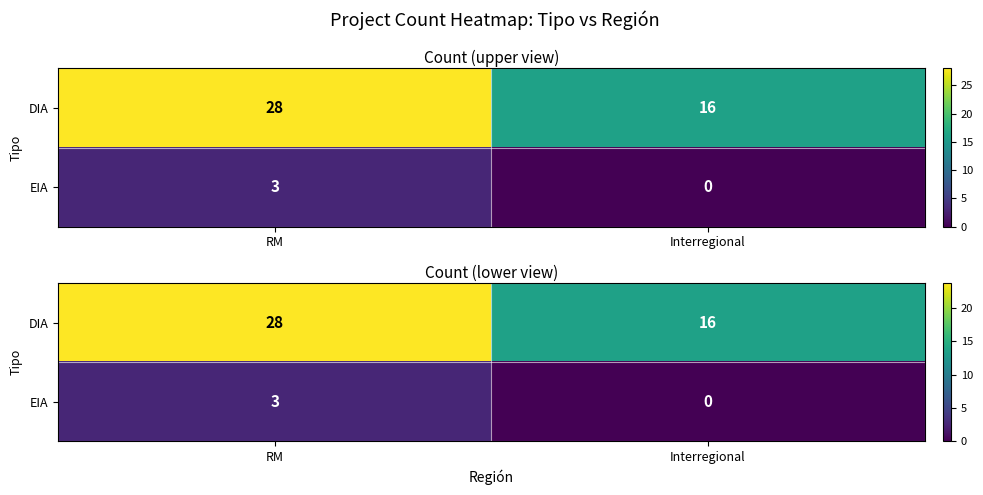

How many data points in DIA are above 23?

1